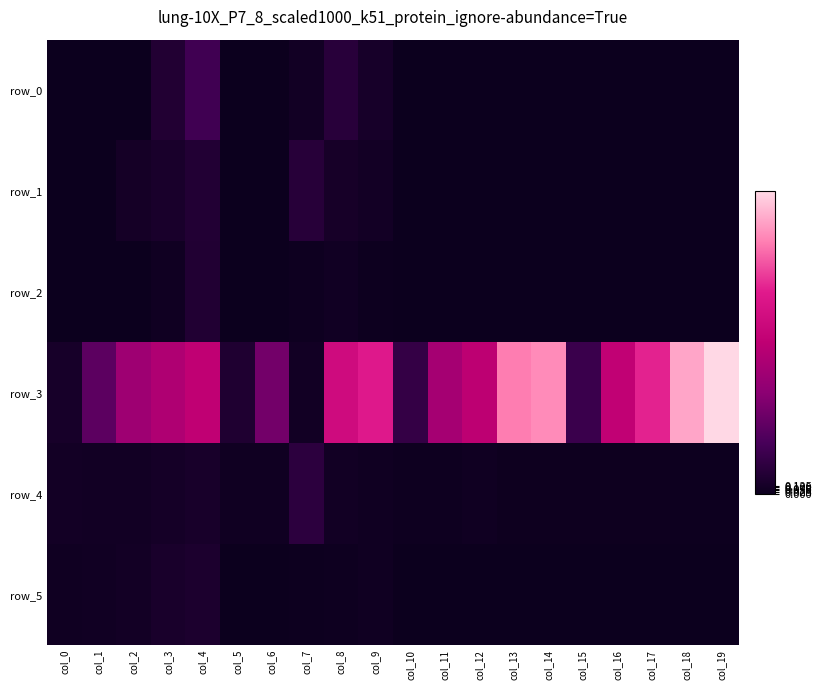

At which label is row_2 closest to 0?

col_0